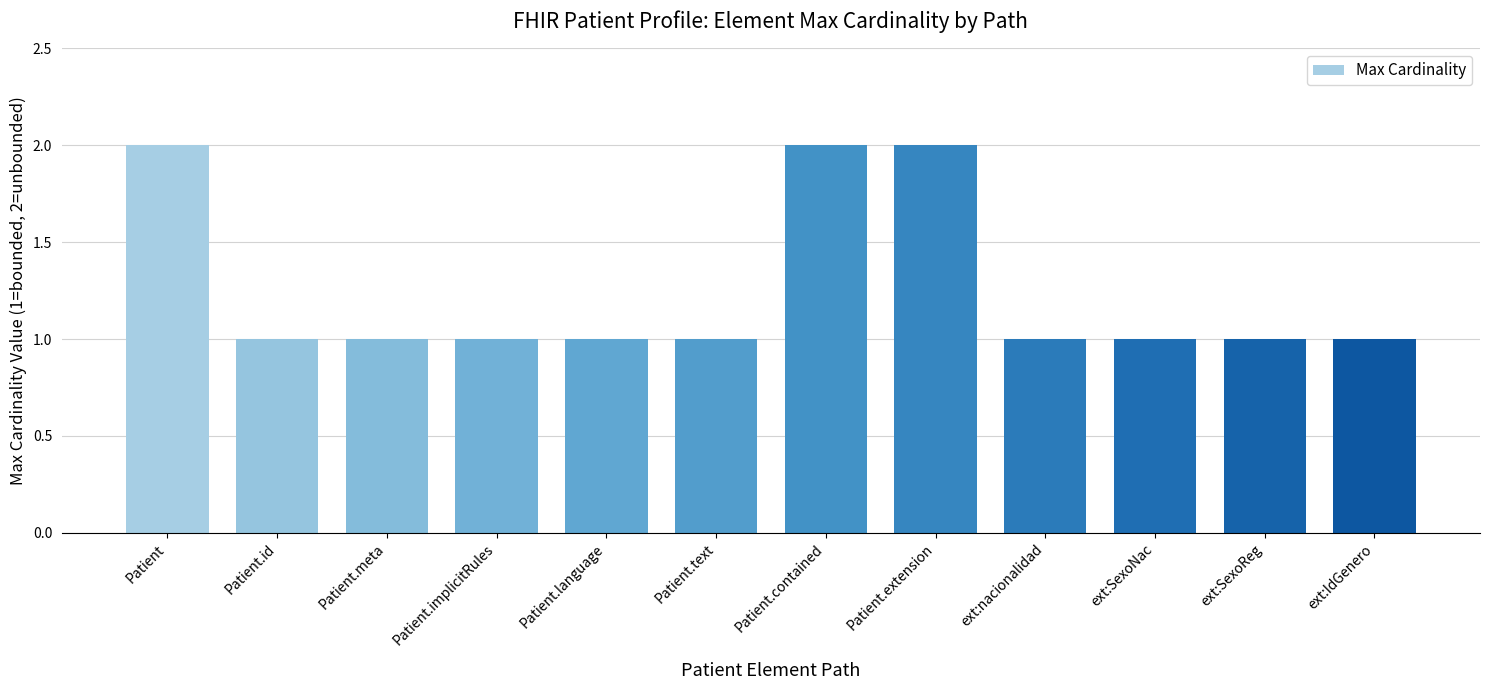

What is the difference between the maximum and minimum values?

1